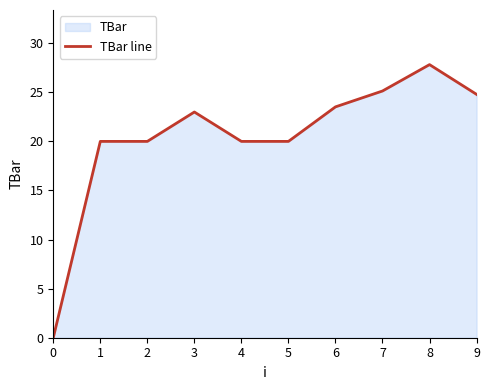

How many data points are less than 22?

5